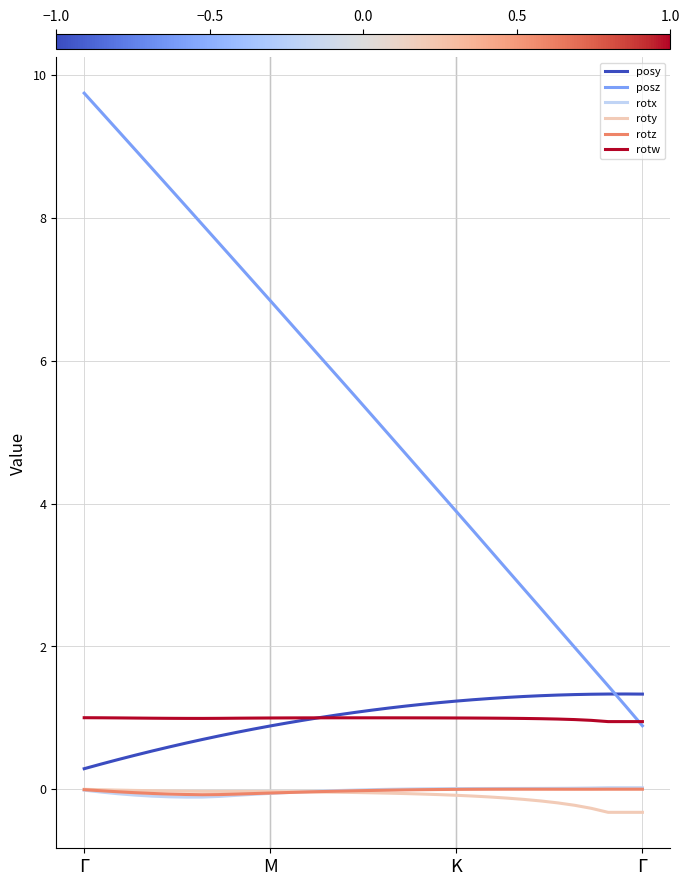

Which series has the largest total across all categories?

posz